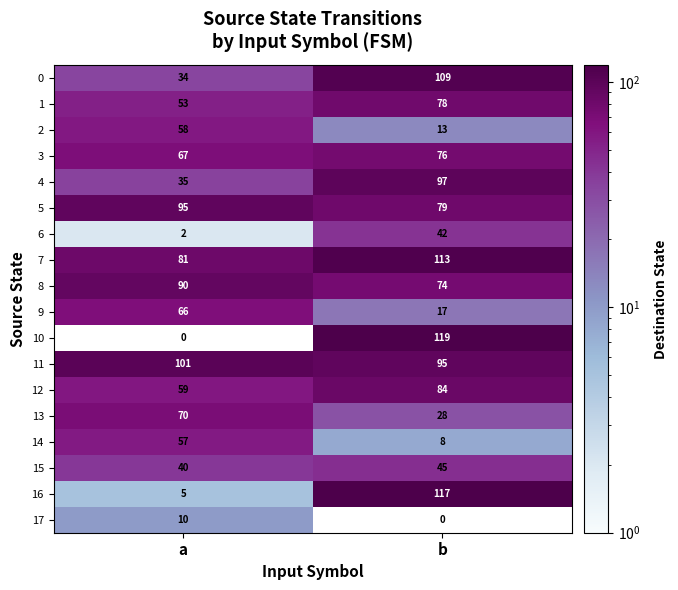

At which category does the chart reach its peak across all series?

b